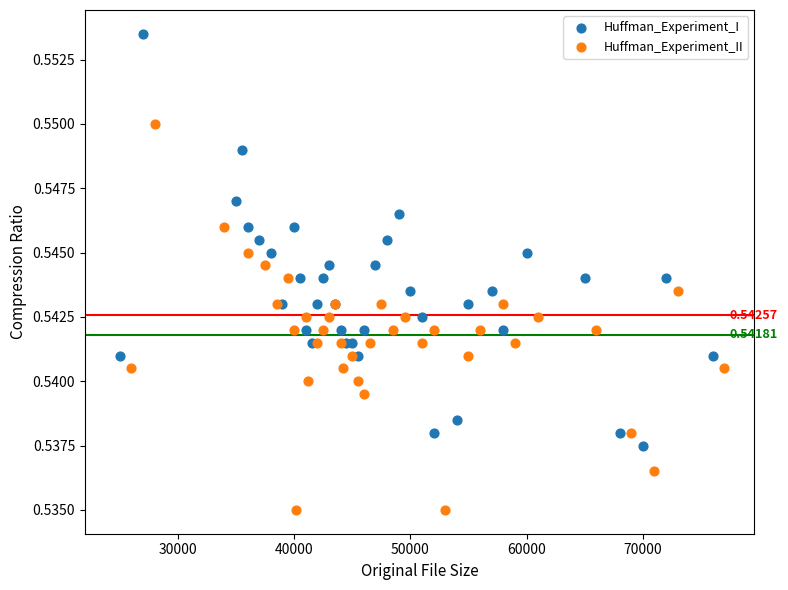

Which series has the widest spread of Y values?

Huffman_Experiment_I